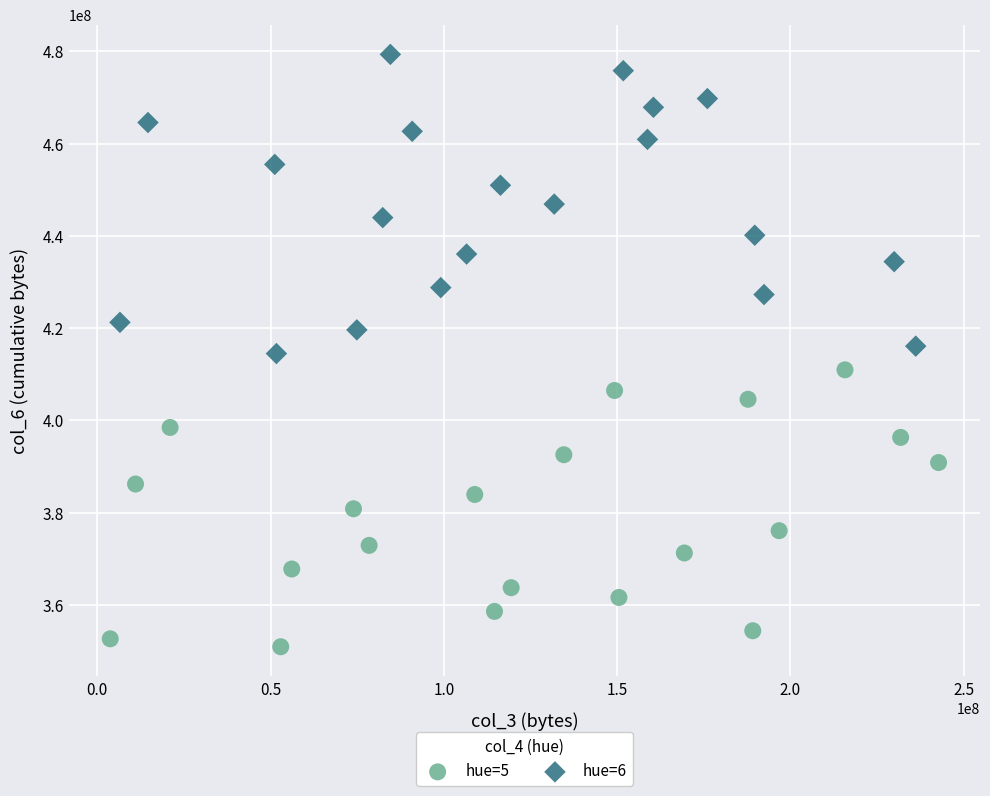

Which series reaches the minimum Y coordinate?

hue=5